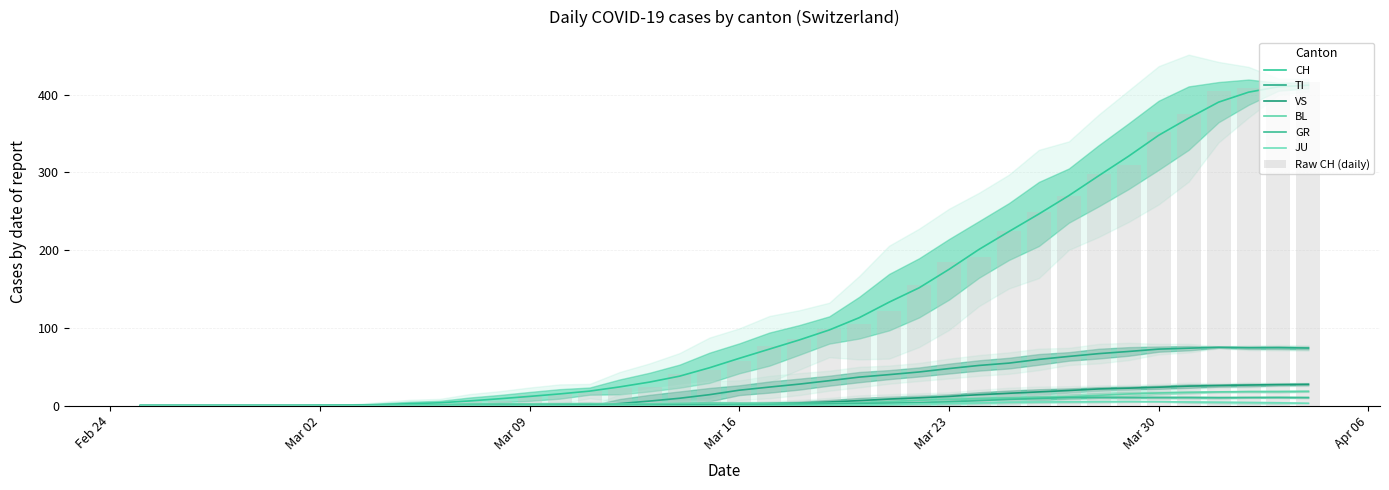

How many categories are shown in the chart?

40